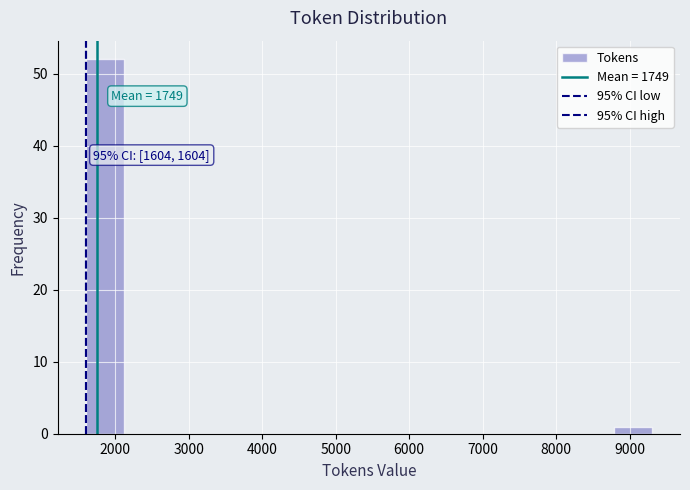

Which range on the x-axis has the tallest bar?

1600 to 2100